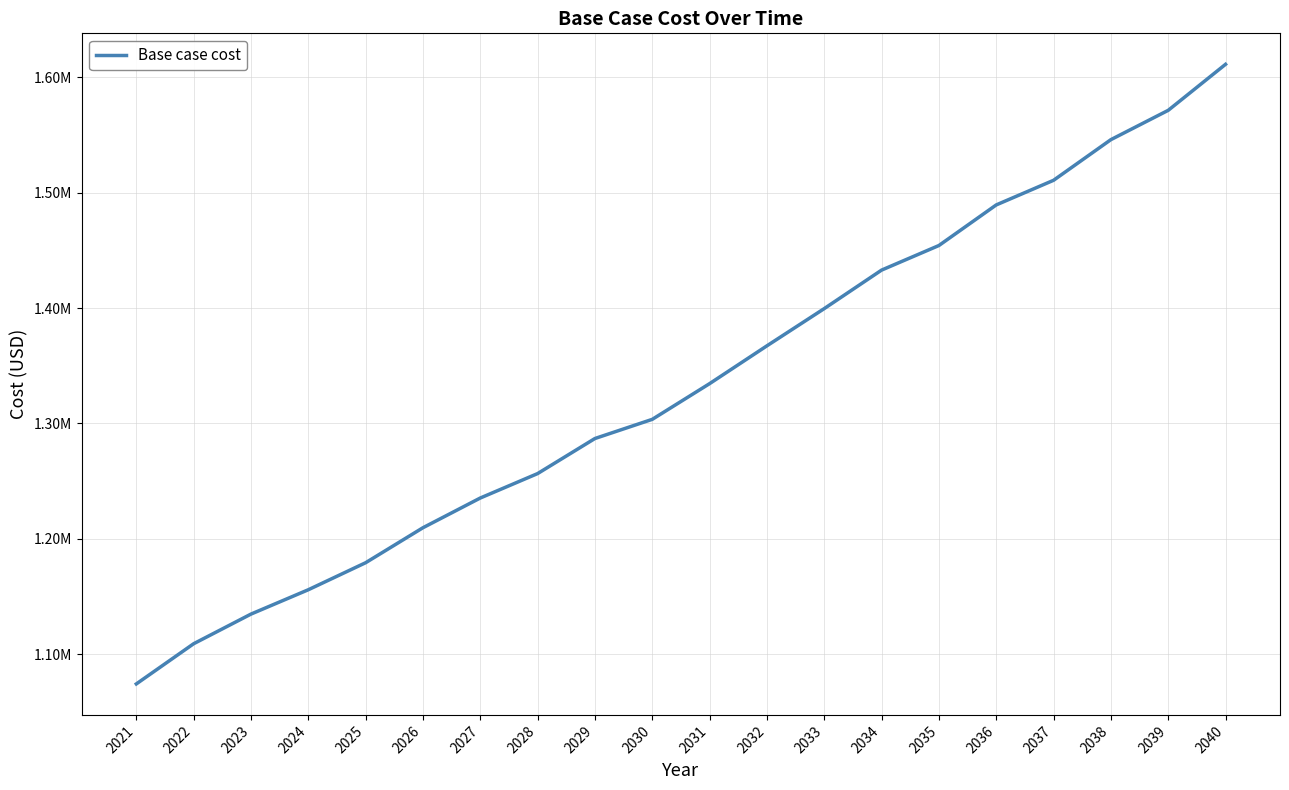

Does the chart have visible grid lines?

Yes